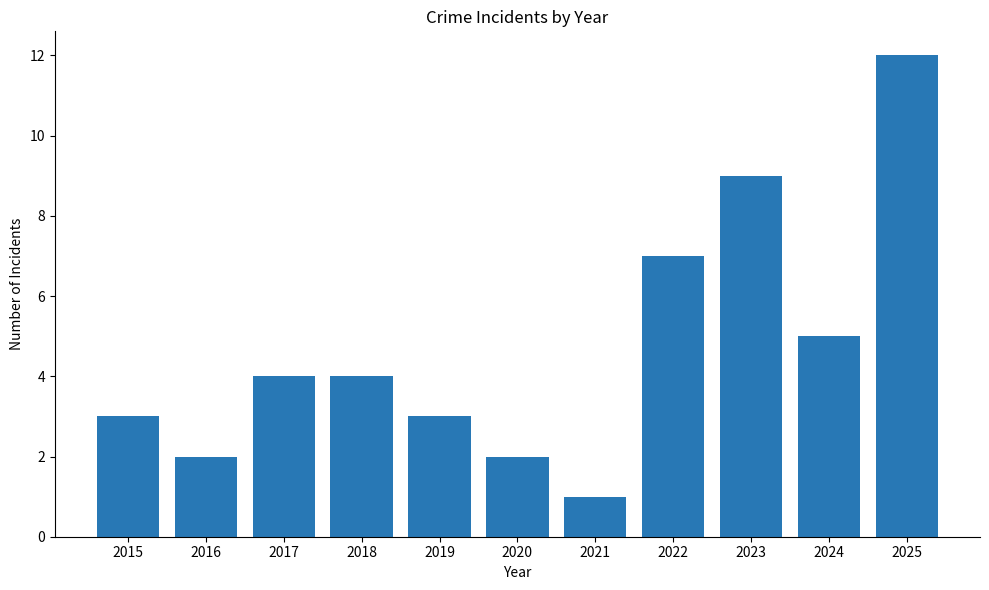

What is the minimum value shown in the chart?

1